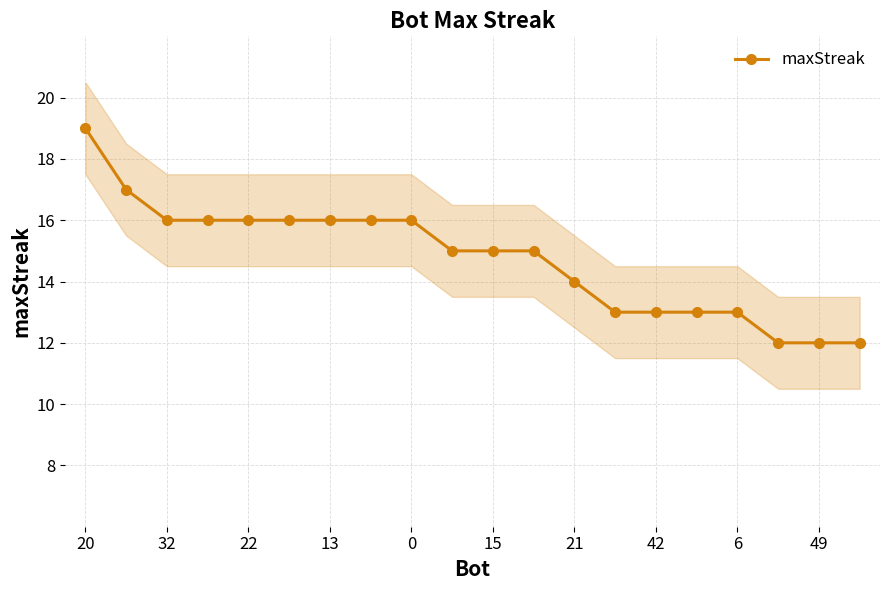

What is the maximum value for maxStreak?

19